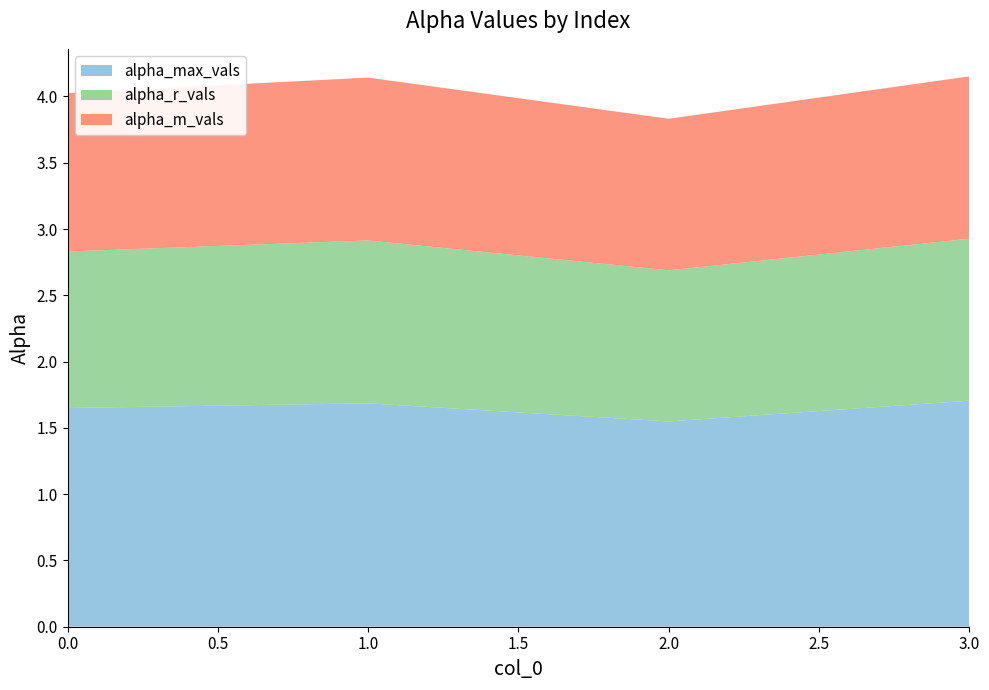

Reading left to right, what are all the values shown in this chart?

alpha_max_vals: 1.7	1.7	1.5	1.7
alpha_r_vals: 1.2	1.2	1.1	1.2
alpha_m_vals: 1.2	1.2	1.1	1.2